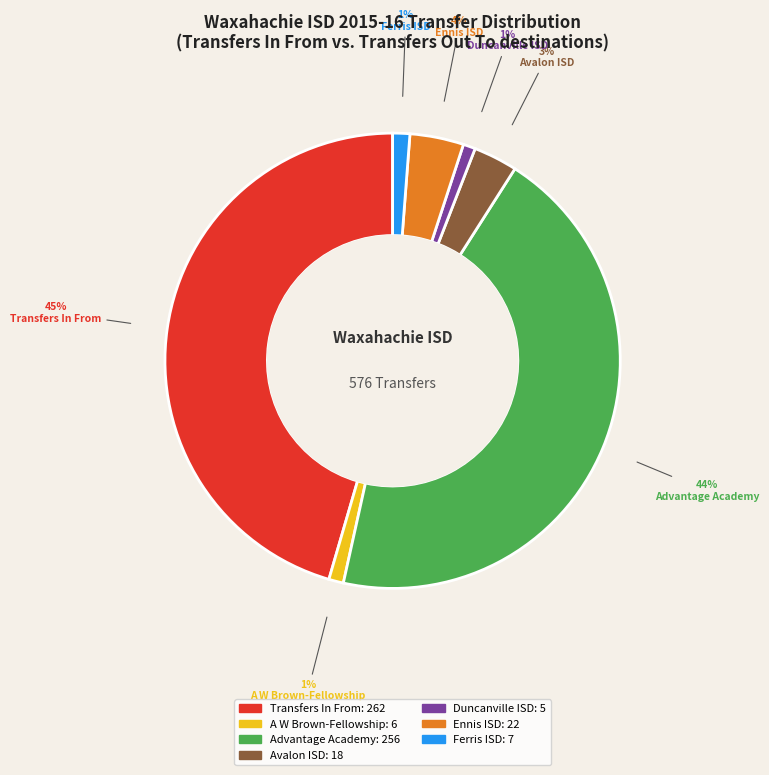

How many segments does this pie chart have?

7